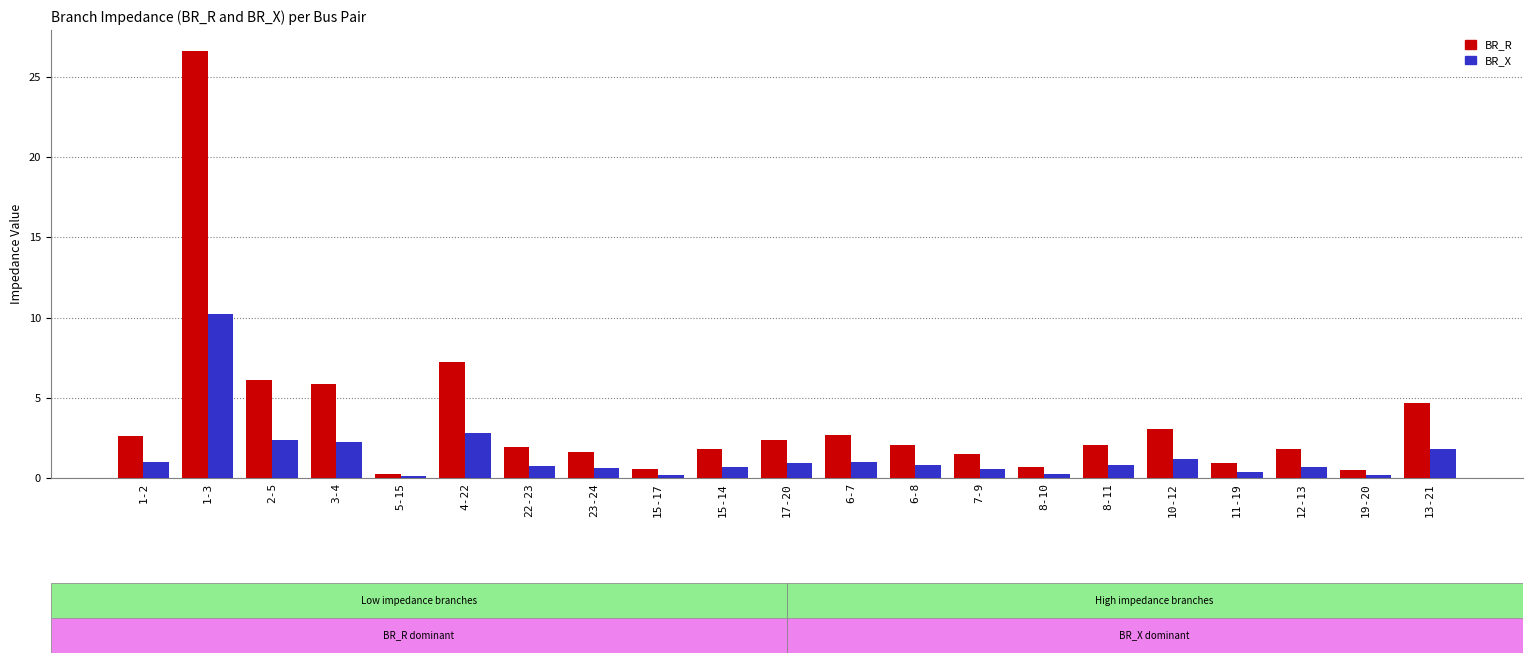

What position from the right is 2-5?

19